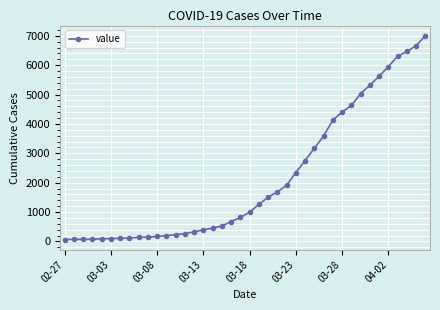

What is the difference between the maximum and minimum values?

6940